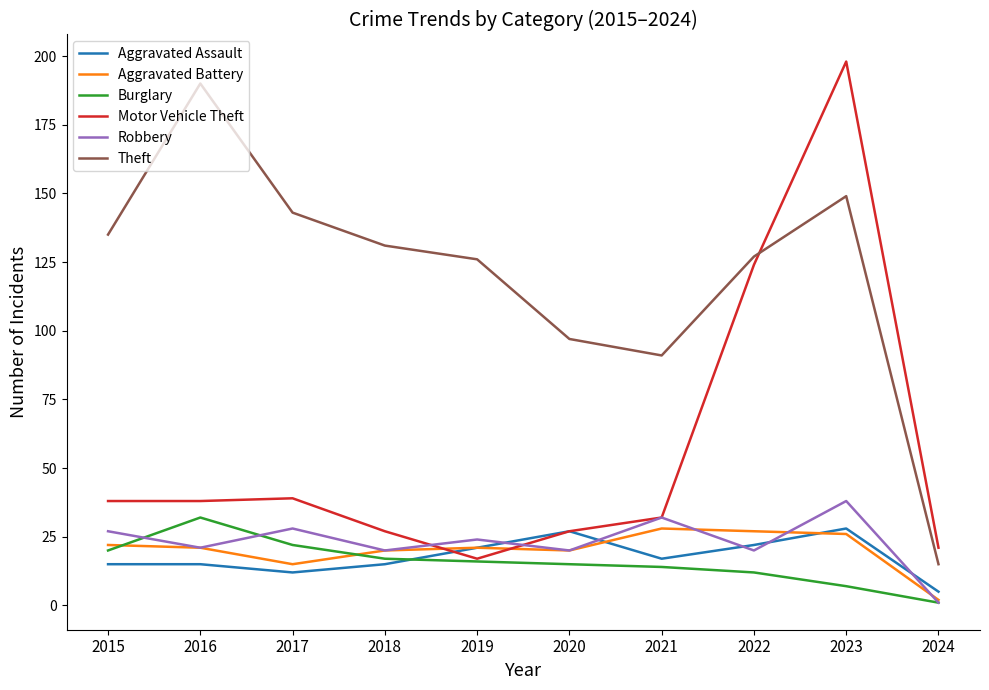

Reading right to left, transcribe all the data shown in this chart.

Aggravated Assault: 2024=5	2023=28	2022=22	2021=17	2020=27	2019=21	2018=15	2017=12	2016=15	2015=15
Aggravated Battery: 2024=2	2023=26	2022=27	2021=28	2020=20	2019=21	2018=20	2017=15	2016=21	2015=22
Burglary: 2024=1	2023=7	2022=12	2021=14	2020=15	2019=16	2018=17	2017=22	2016=32	2015=20
Motor Vehicle Theft: 2024=21	2023=198	2022=124	2021=32	2020=27	2019=17	2018=27	2017=39	2016=38	2015=38
Robbery: 2024=1	2023=38	2022=20	2021=32	2020=20	2019=24	2018=20	2017=28	2016=21	2015=27
Theft: 2024=15	2023=149	2022=127	2021=91	2020=97	2019=126	2018=131	2017=143	2016=190	2015=135